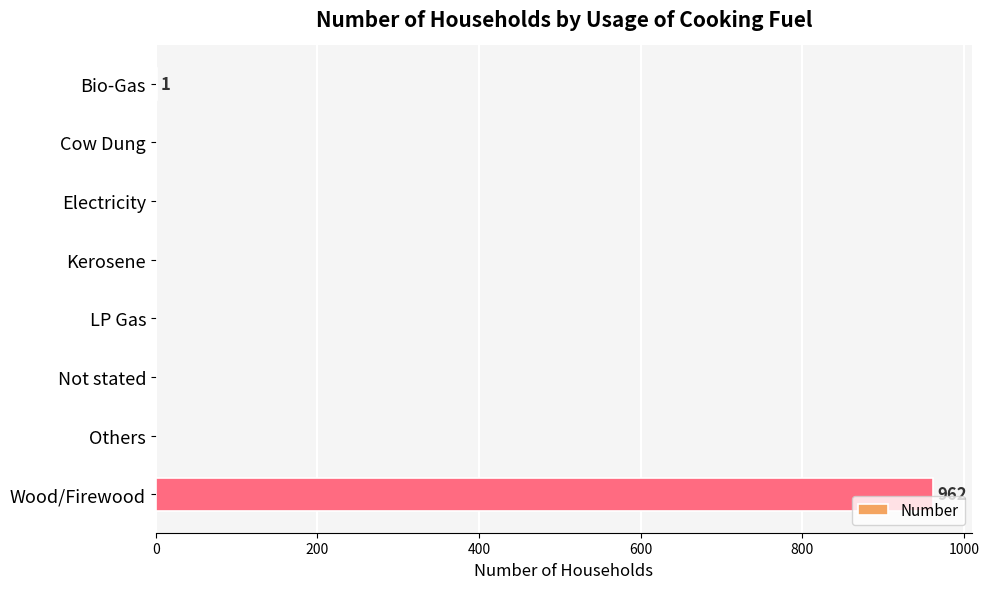

The value at Others is 0. True or false?

True